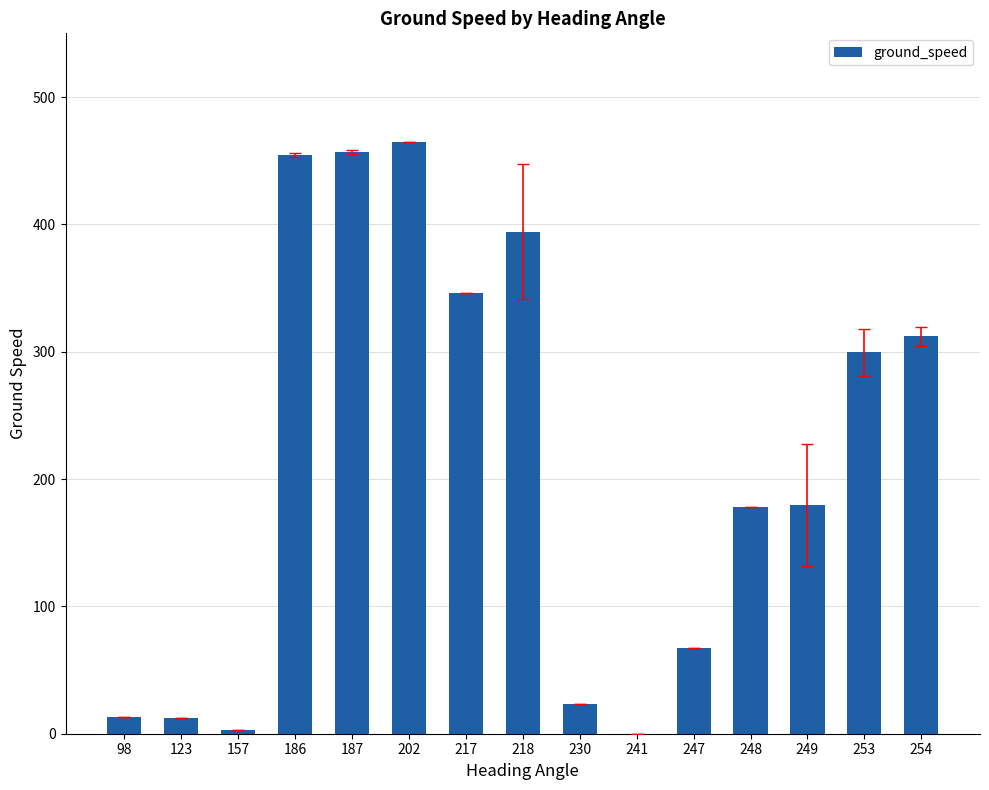

Approximately how many times larger is the value at 254 compared to 218?

0.8